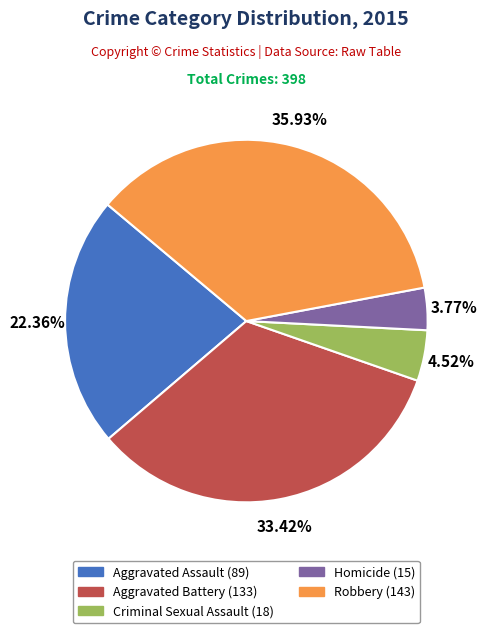

To the nearest percent, what percentage of the pie is Aggravated Battery?

33%